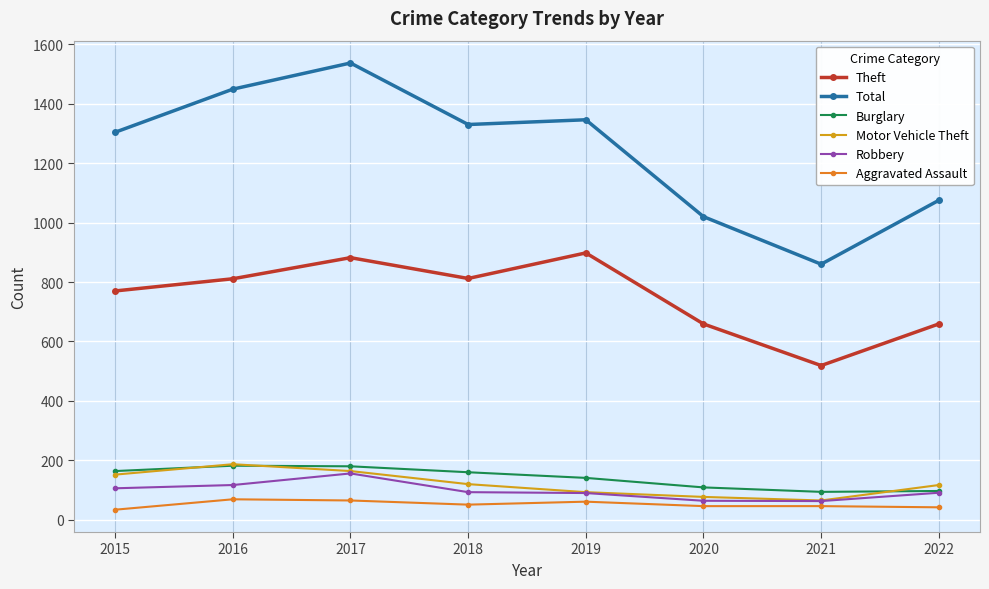

What is the total value across all series at 2020?

1975